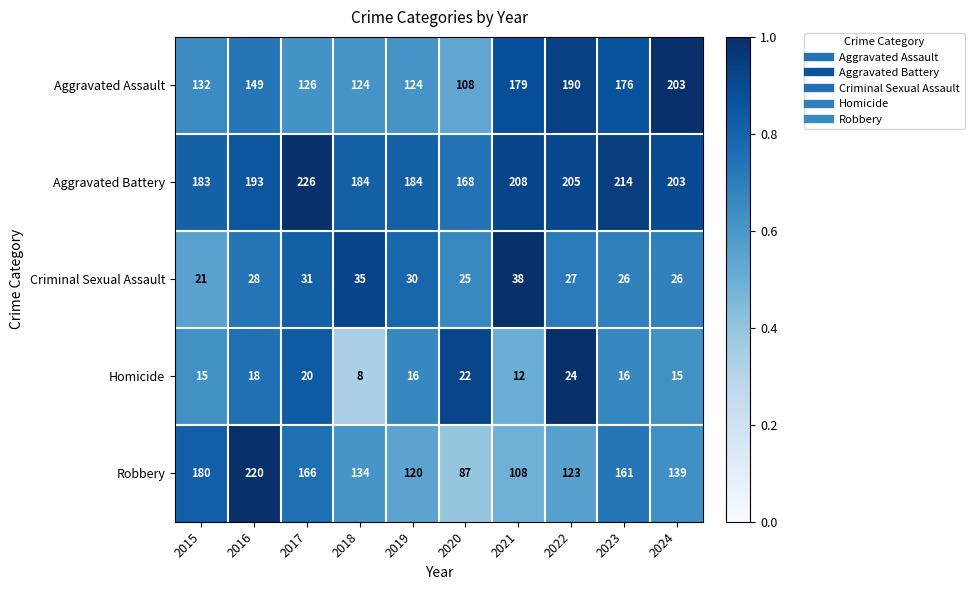

What is the minimum value for Robbery?

87